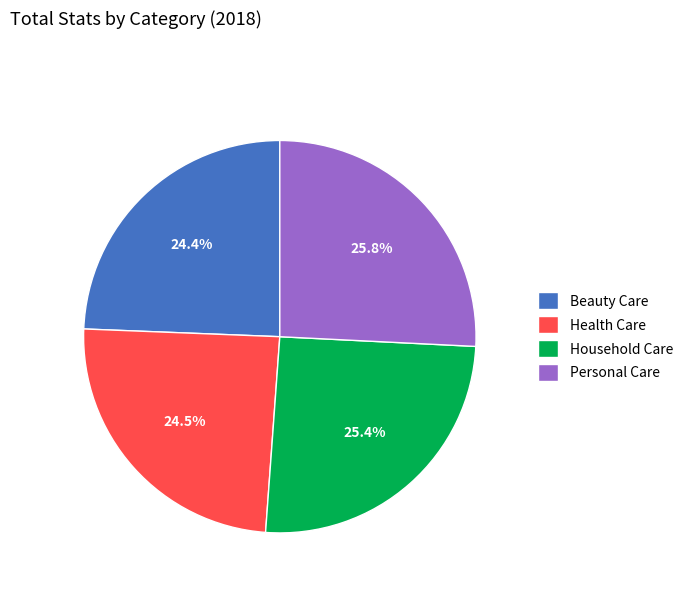

Is the sum of Health Care and Household Care greater than half?

No